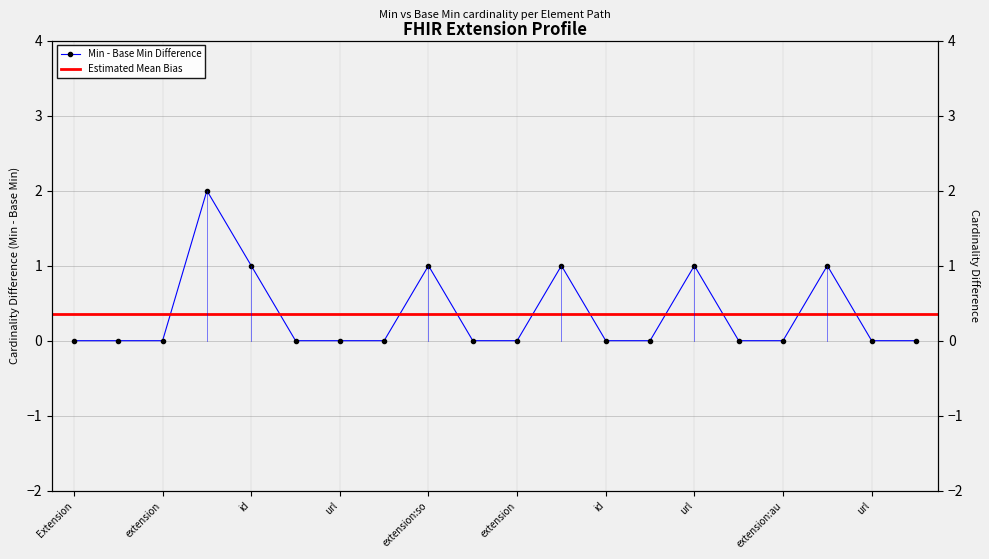

The value at Extension.extension:source.extension:type.value[x] is 0. True or false?

True